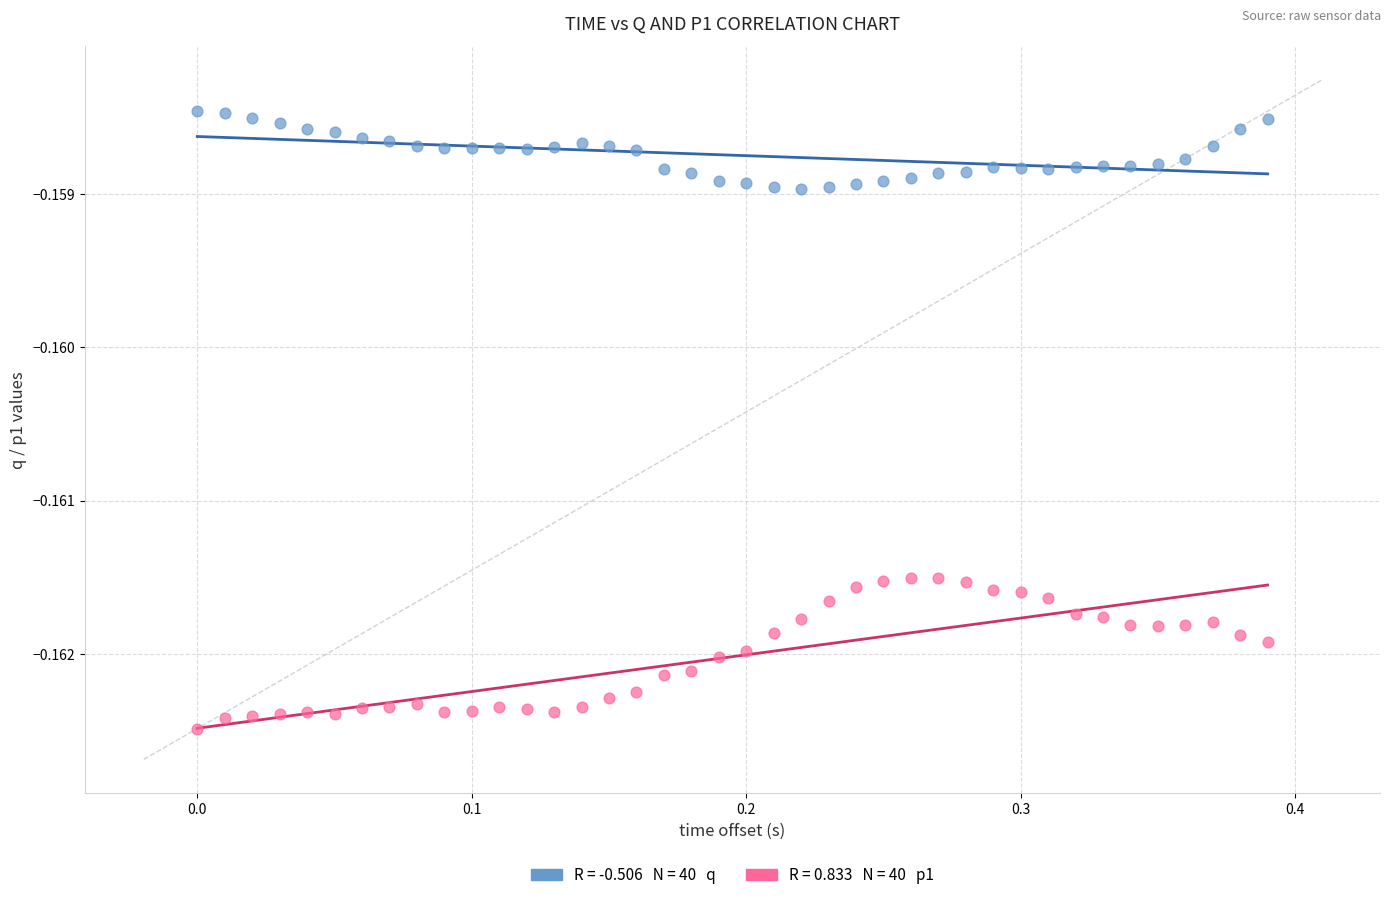

Across all data points, what is the range of X values (max minus min)?

0.4